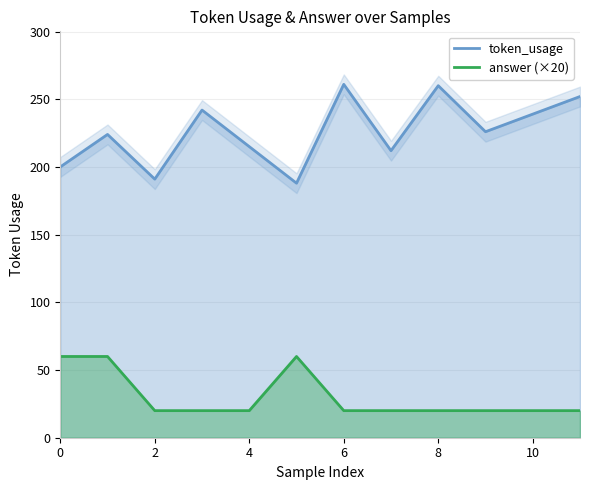

Rank the series by their average value, from lowest to highest.

answer (×20), token_usage